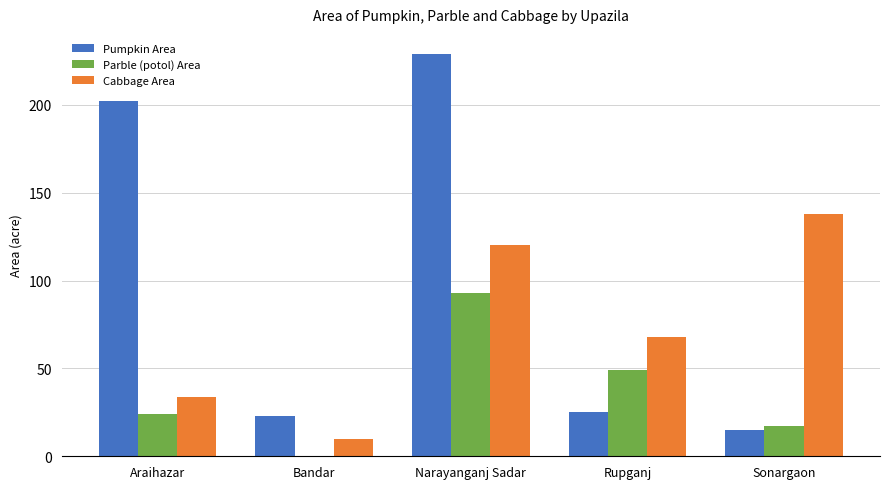

What is the sum of all Cabbage Area values?

370